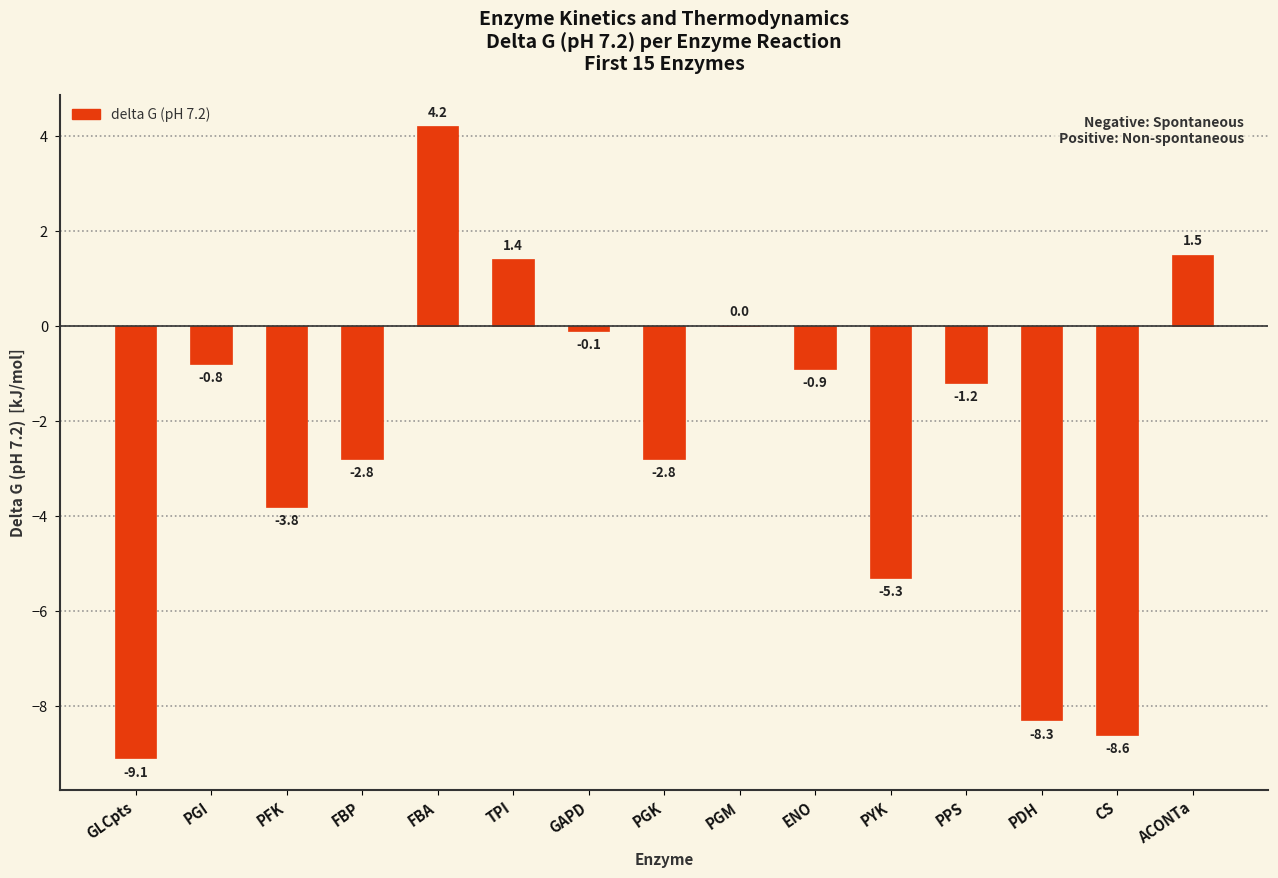

What is the approximate value at CS?

-8.6